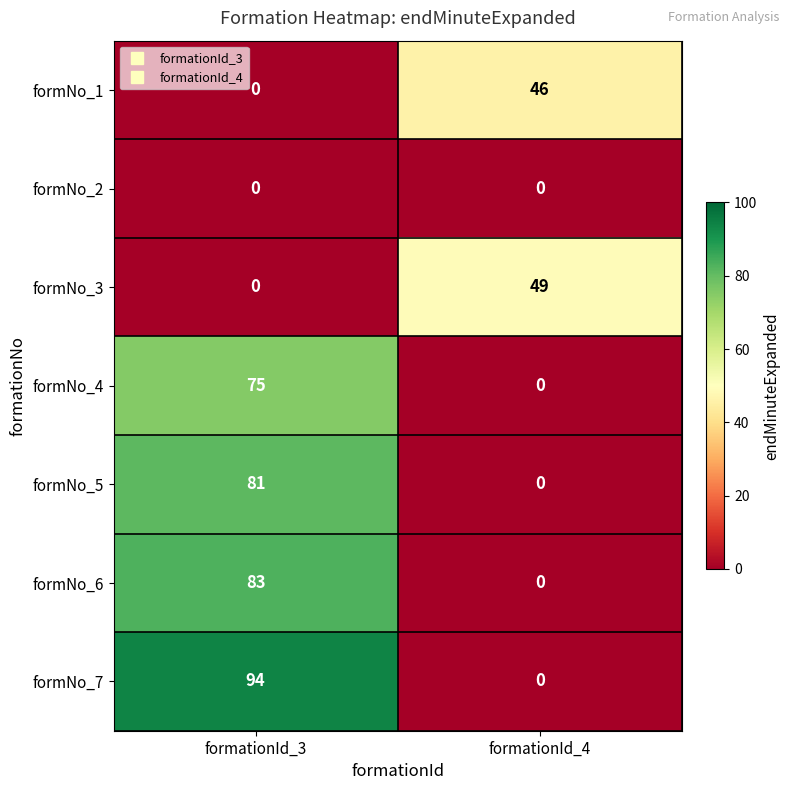

How many data points does each series have?

2